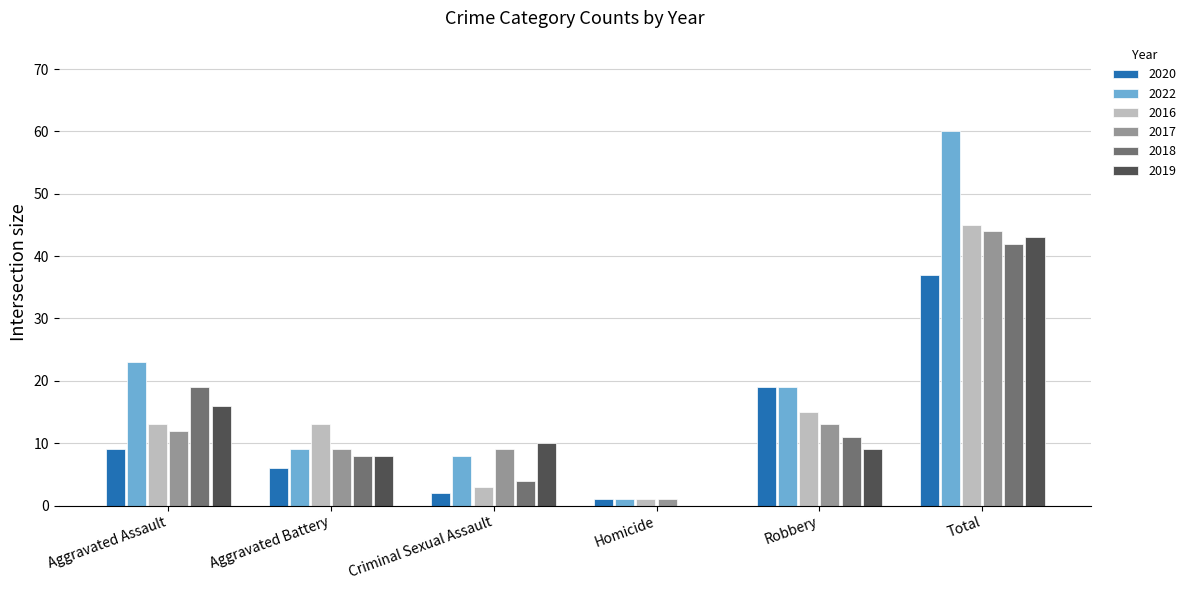

What are all the series names shown in the legend?

2020, 2022, 2016, 2017, 2018, 2019